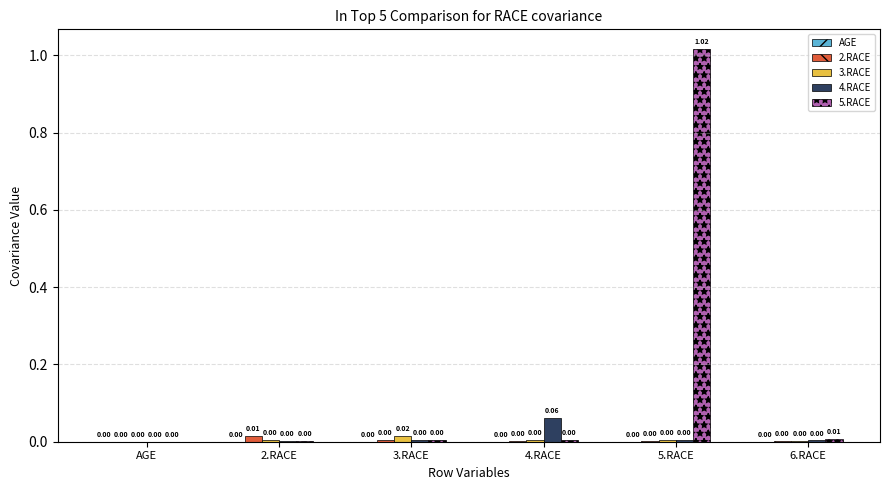

Between 2.RACE and 4.RACE, which series saw the biggest shift?

4.RACE